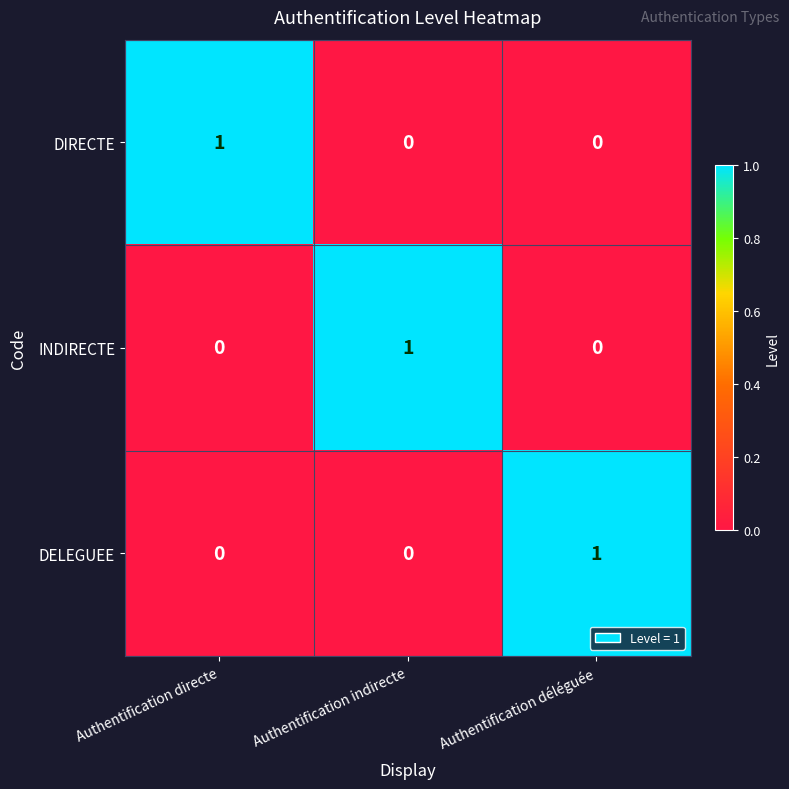

Count the DIRECTE values in the range 0 to 1.

3